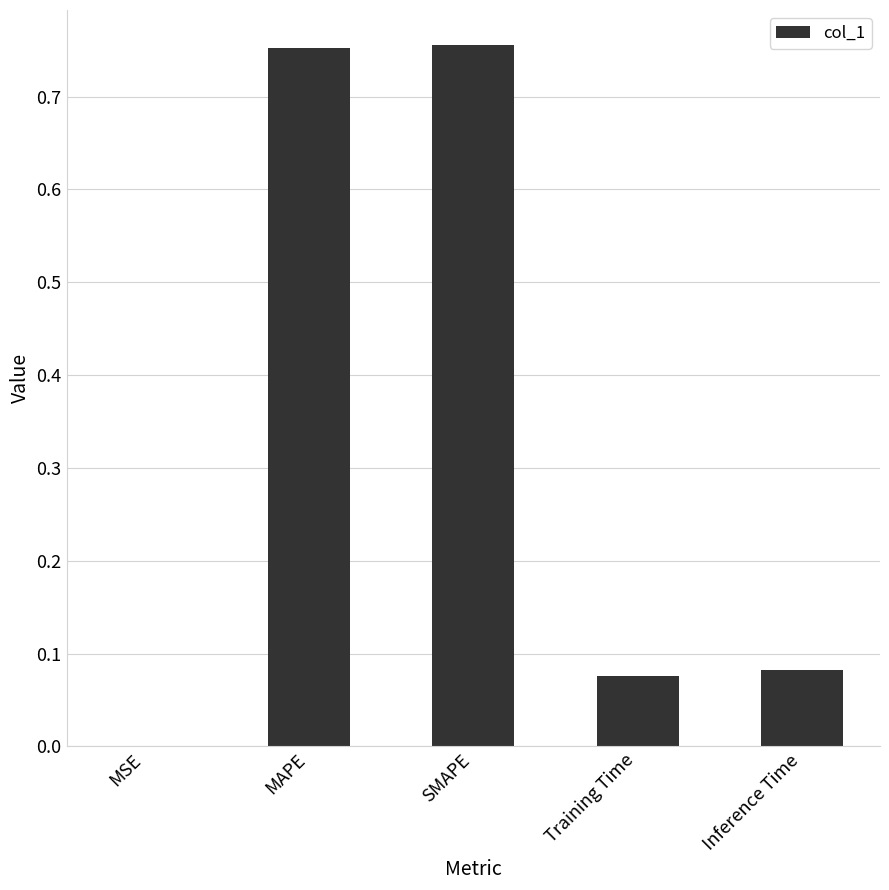

The value at MSE is 0.0. True or false?

True